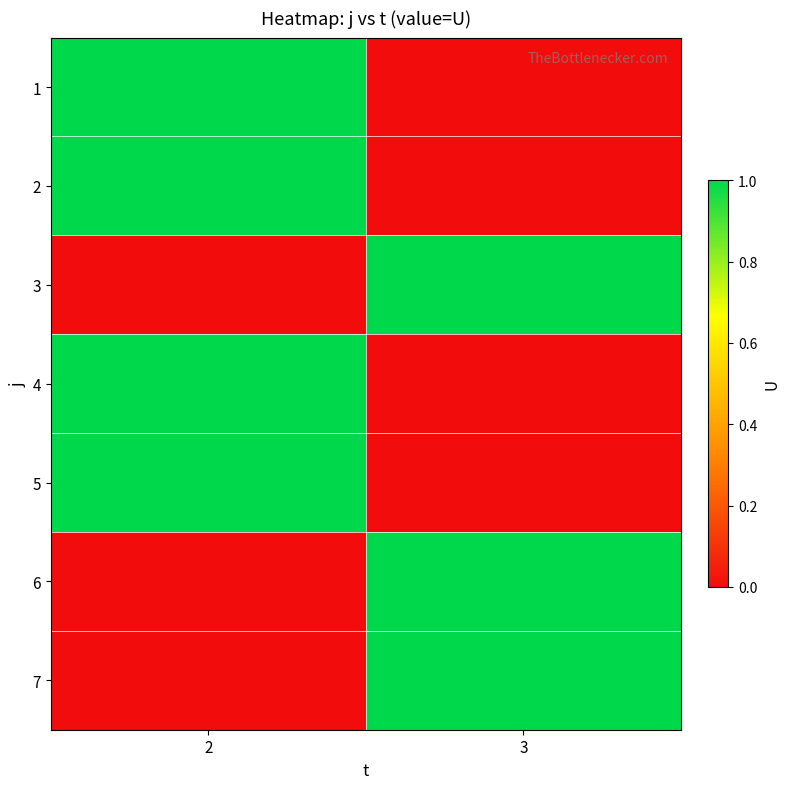

Which series has the widest spread of values?

1